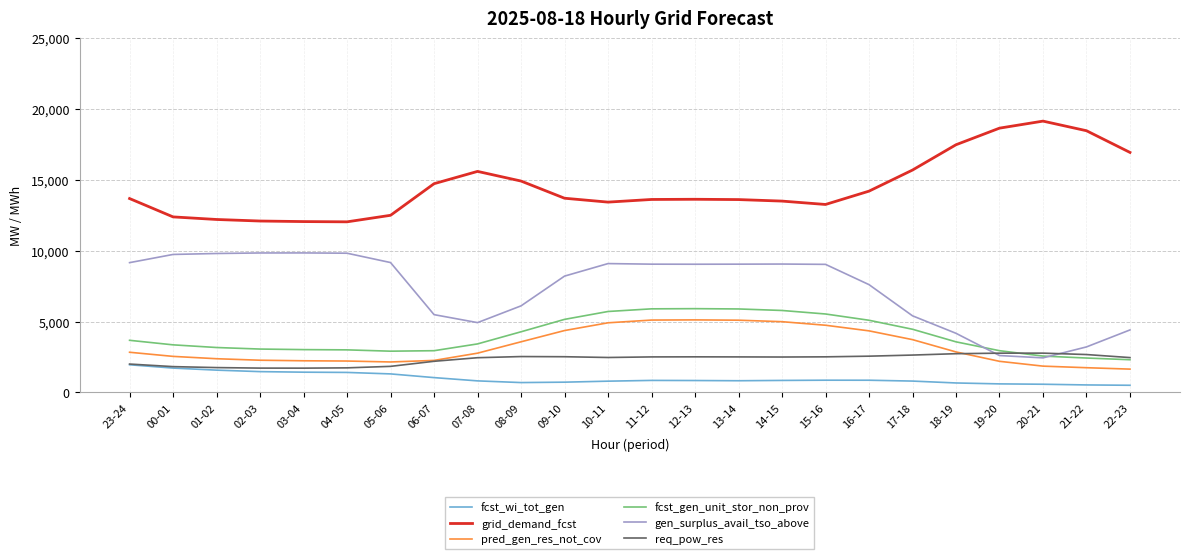

Which series has the largest total across all categories?

grid_demand_fcst